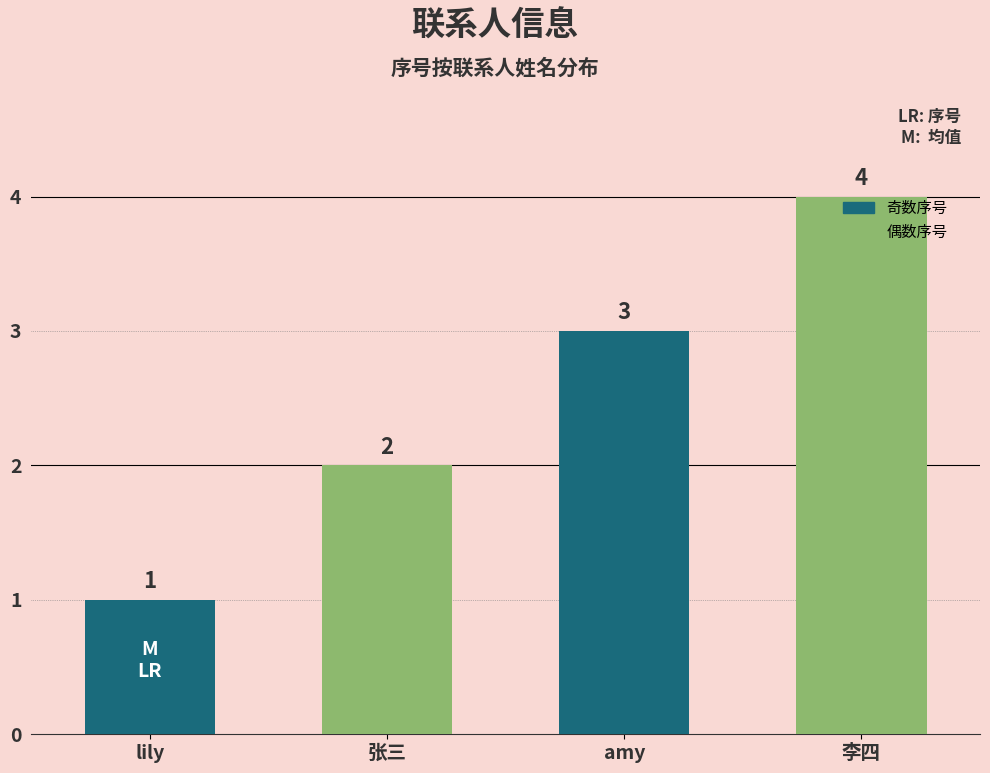

How many values are below 3?

2